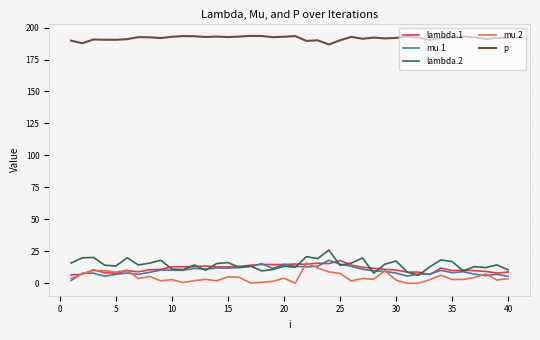

Which series has the largest total across all categories?

p